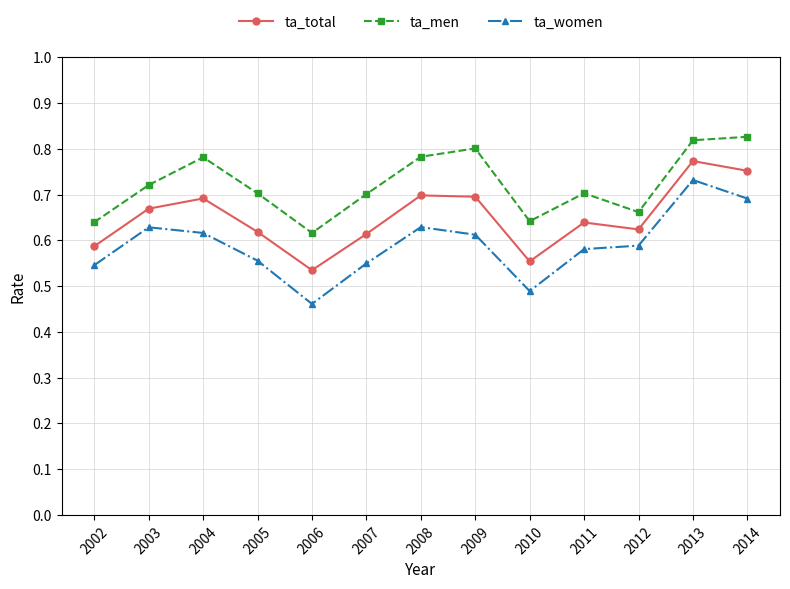

Between 2004 and 2011, which series saw the biggest shift?

ta_men